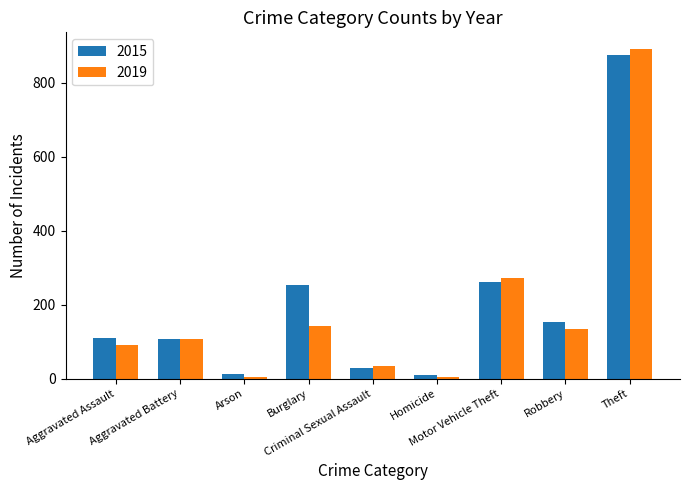

What is the maximum value for 2019?

891